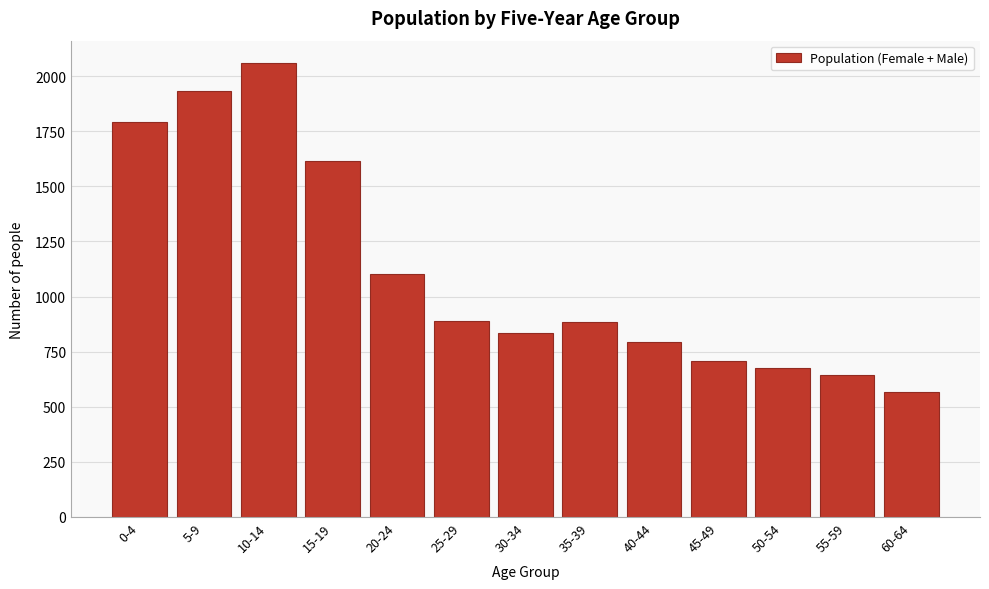

What is the change in value from 0-4 to 20-24?

-686